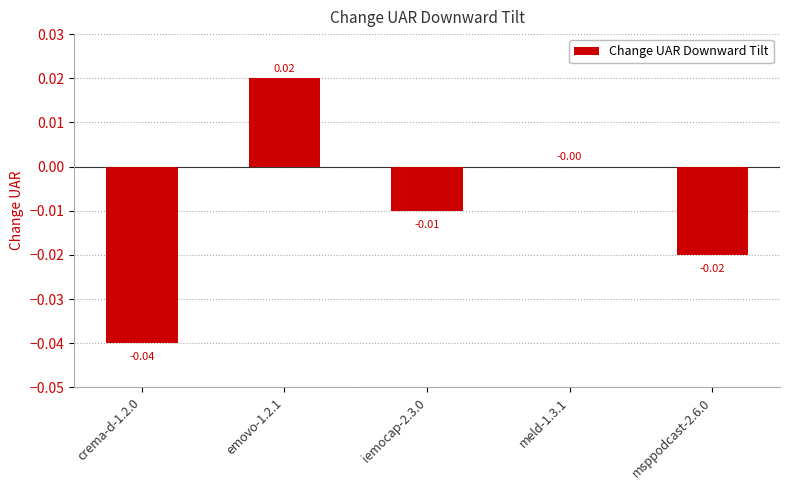

At which label is the value closest to 0?

meld-1.3.1